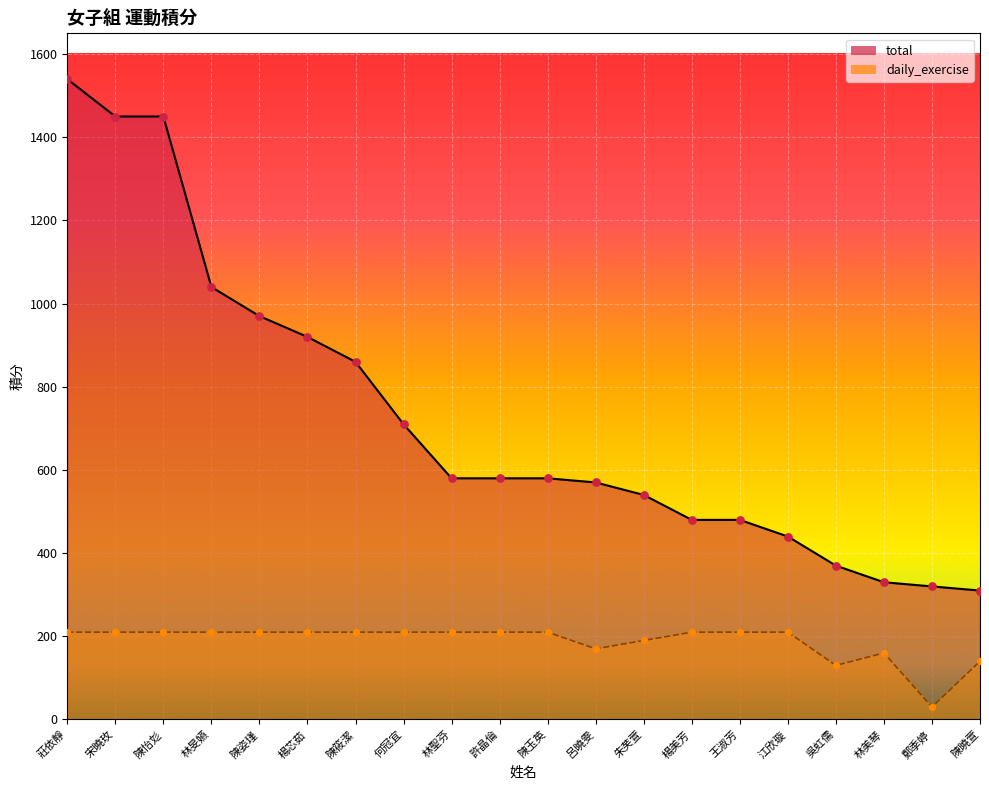

What are all the series names shown in the legend?

total, daily_exercise